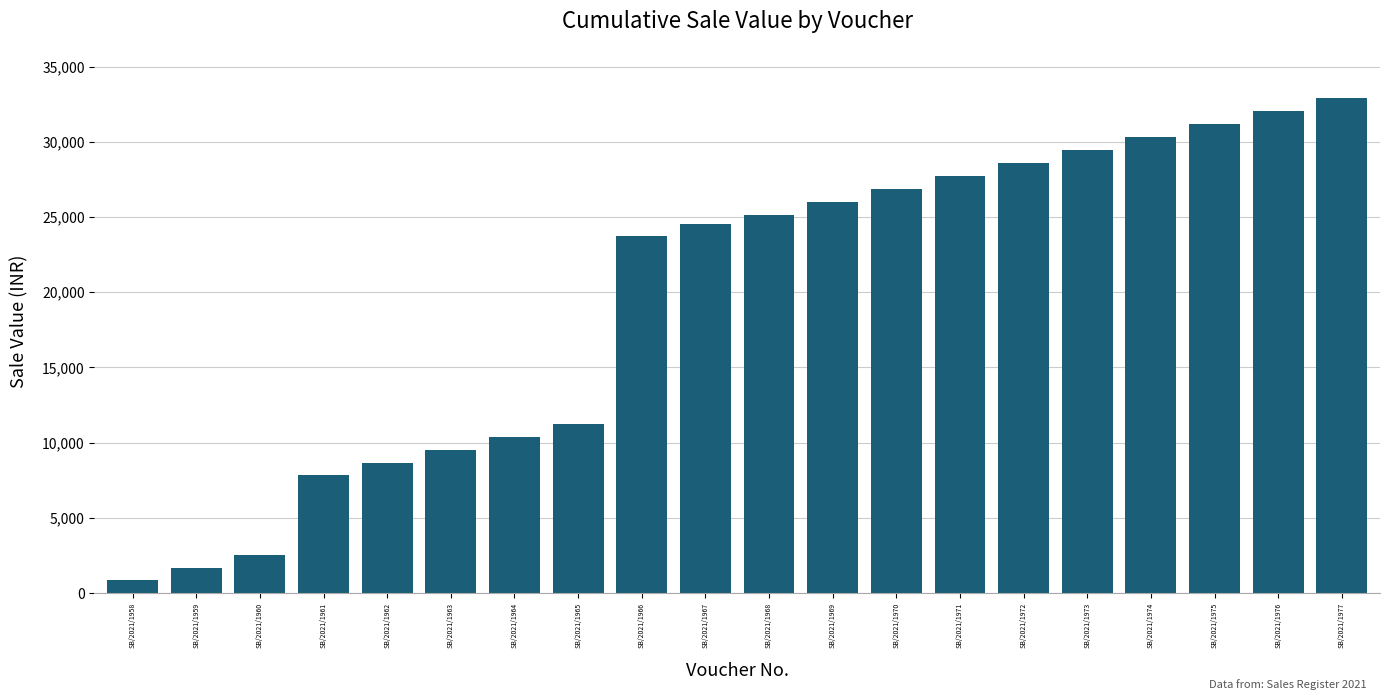

What is the sum of the values at SB/2021/1974 and SB/2021/1970?

57181.4